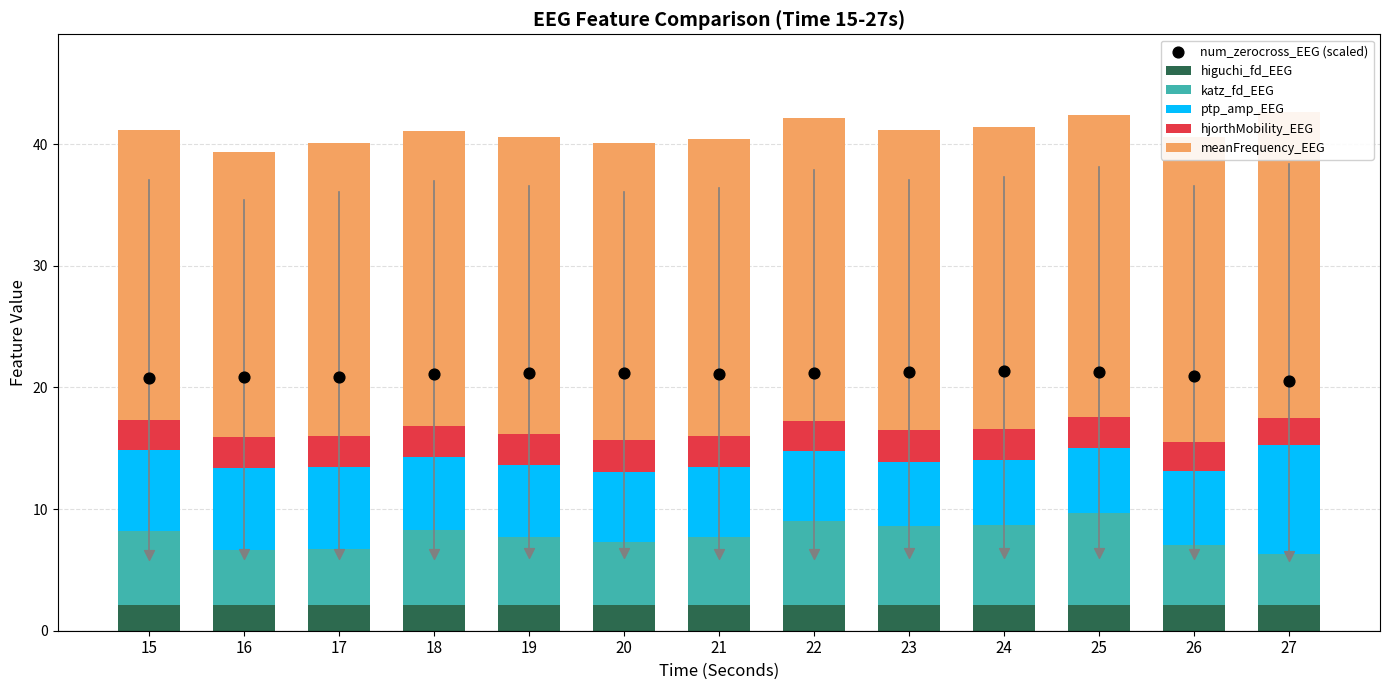

What are all the series names shown in the legend?

higuchi_fd_EEG, katz_fd_EEG, ptp_amp_EEG, hjorthMobility_EEG, meanFrequency_EEG, num_zerocross_EEG (scaled)